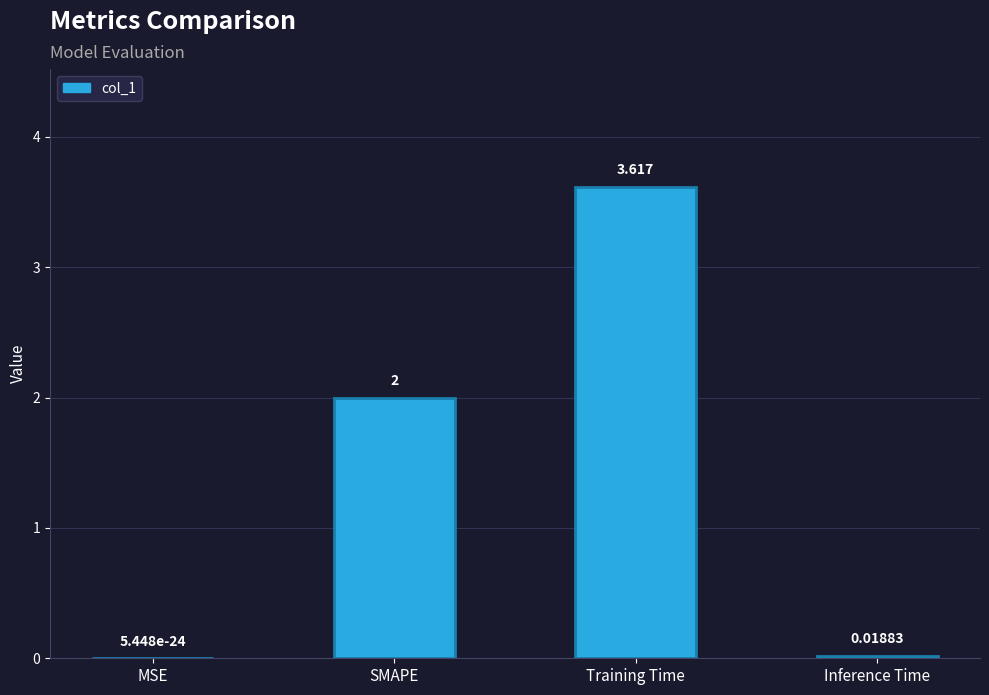

The chart shows a value of 2.6 at SMAPE. True or false?

False